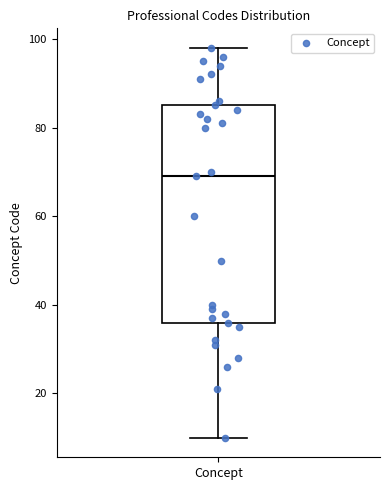

Read this box plot against the y-axis: the position of the median line, the range covered by the box, and the ends of both whiskers. The values are not printed on the chart, so give them approximately, as read against the axis.

median 70, box 36 to 86, whiskers 10 to 98